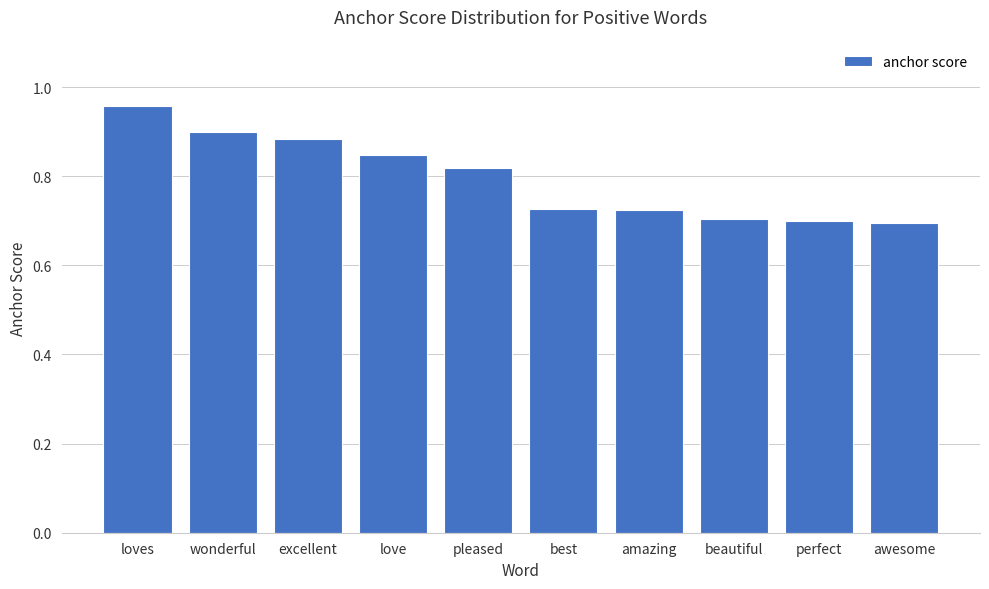

The value at wonderful is 0.9. True or false?

True